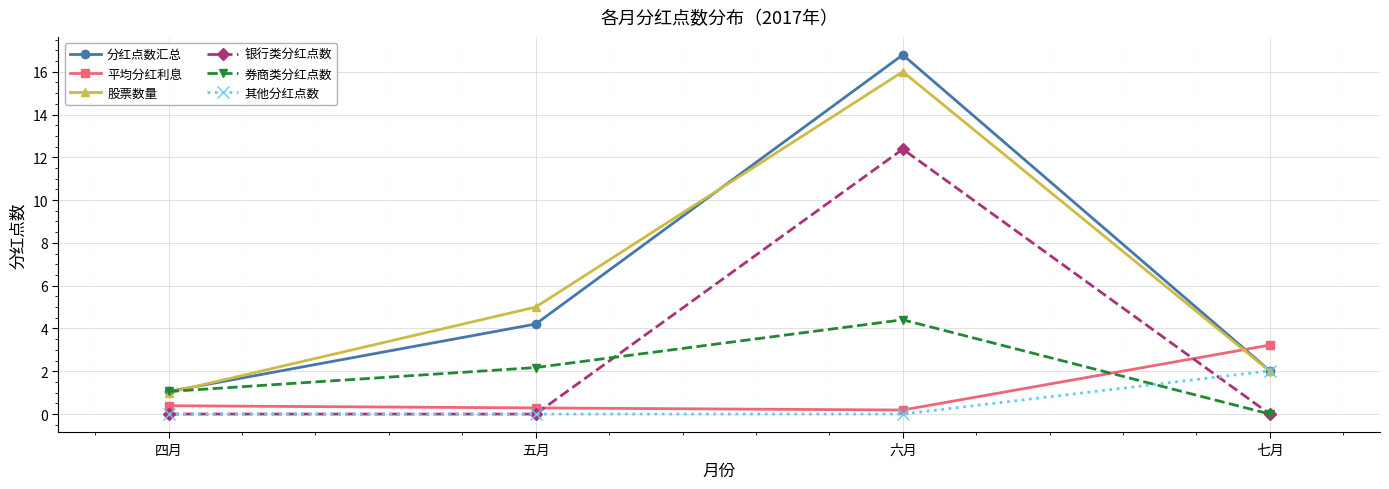

Rank the categories by 股票数量 value from highest to lowest.

六月, 五月, 七月, 四月